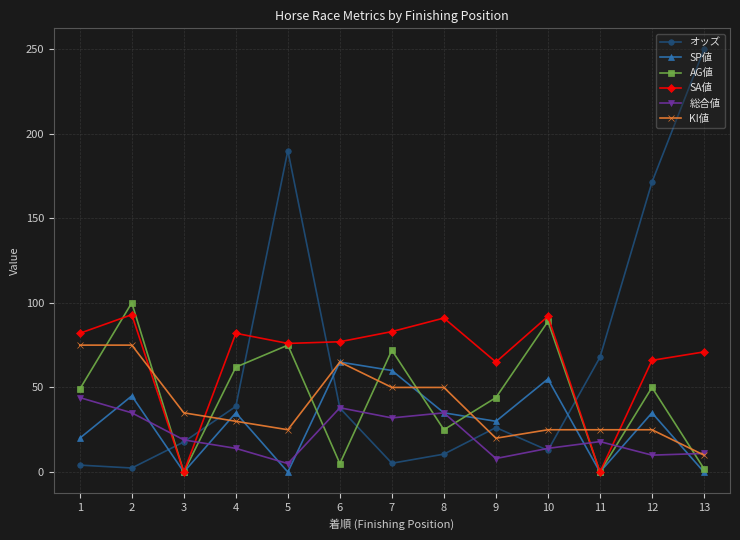

What is the greatest value displayed?

249.7